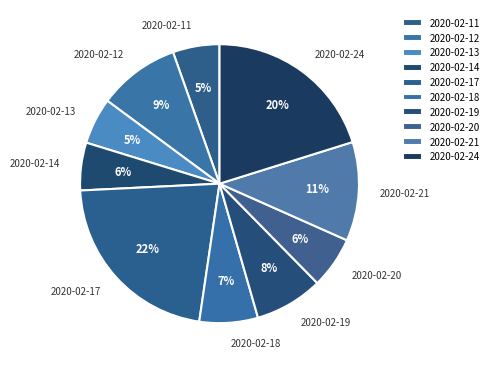

How many slices are in this pie chart?

10